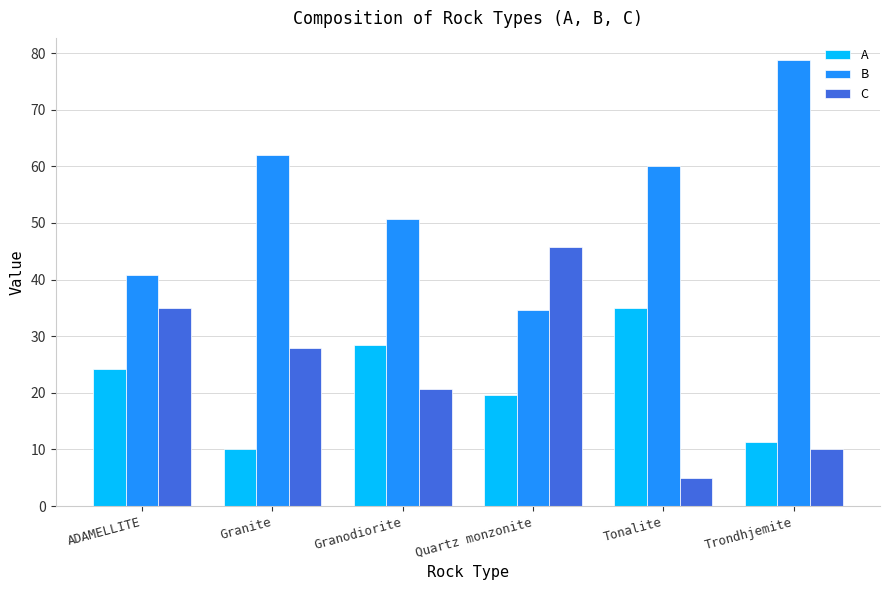

What is the maximum value shown in the chart?

78.8